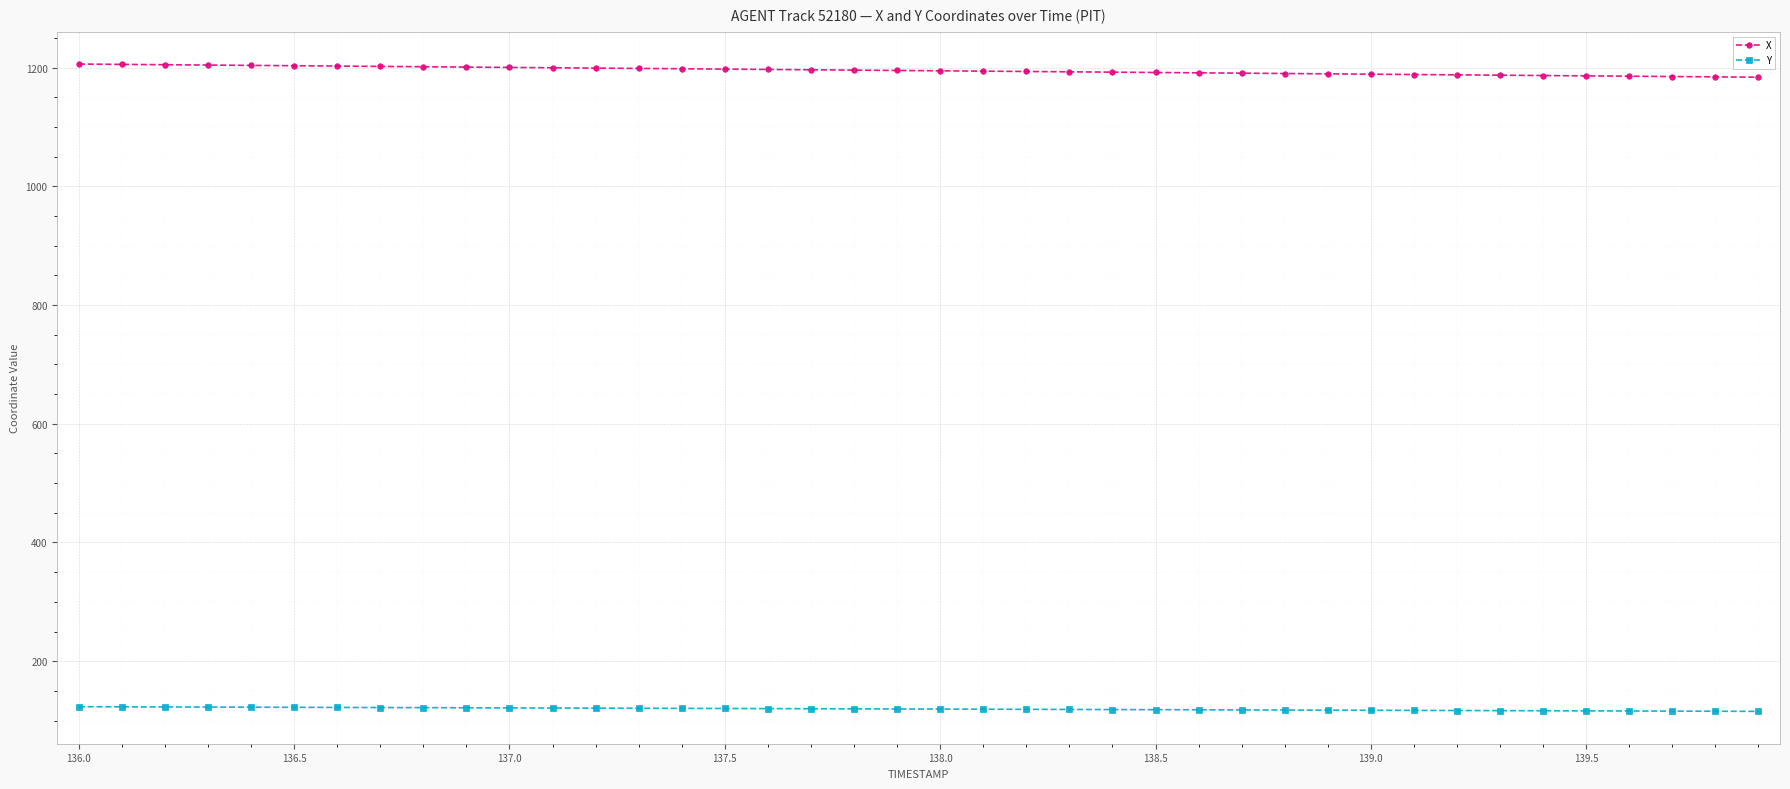

What is the maximum value shown in the chart?

1205.8